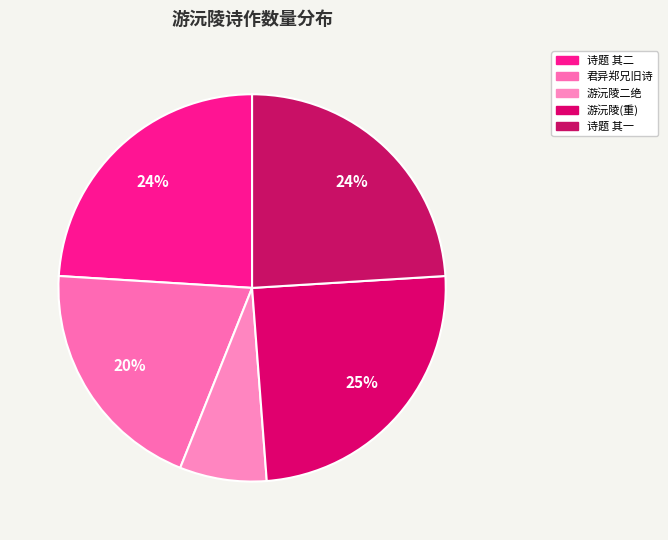

Count the number of slices in the pie.

5